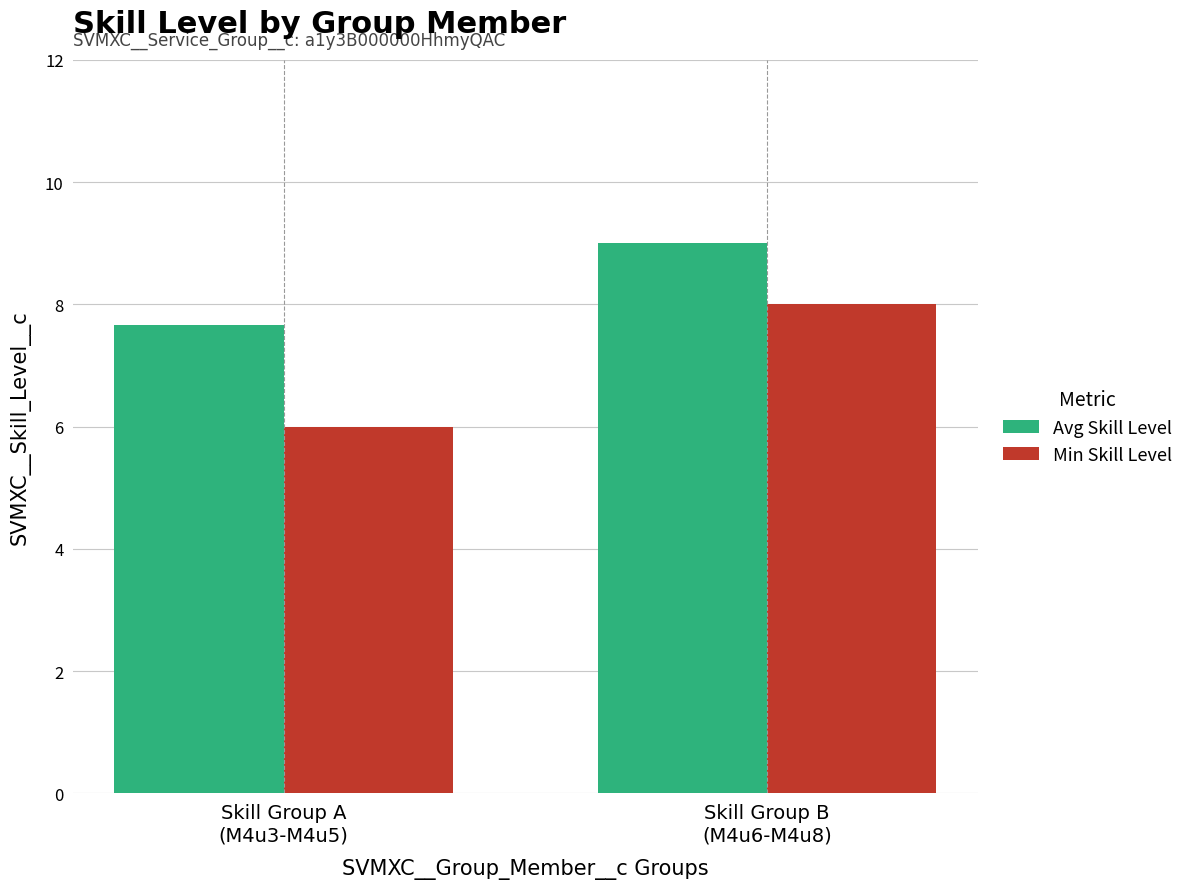

Are the bars grouped side by side (vs. stacked)?

Yes